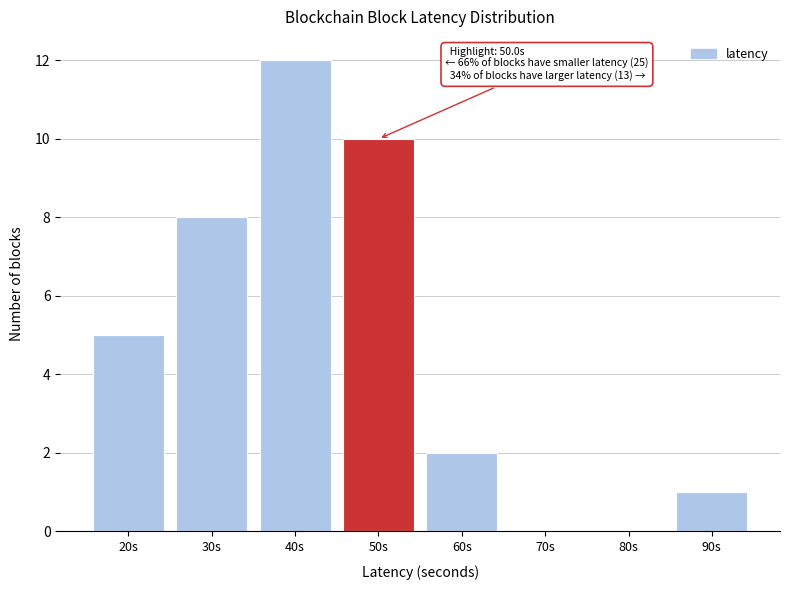

Reading left to right, transcribe all the data shown in this chart.

20s=5	30s=8	40s=12	50s=10	60s=2	70s=0	80s=0	90s=1